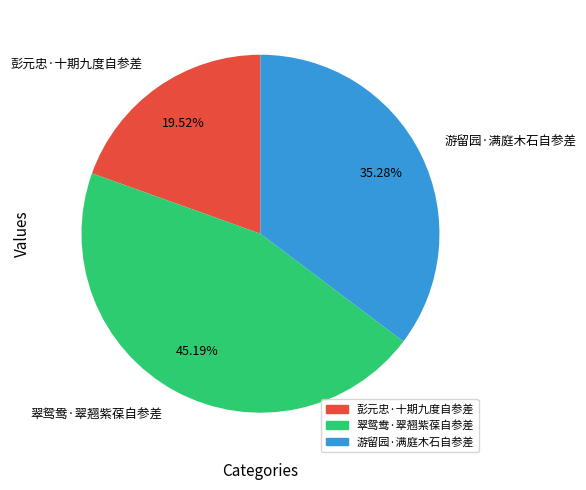

What percentage is NOT represented by 彭元忠·十期九度自参差?

80.5%